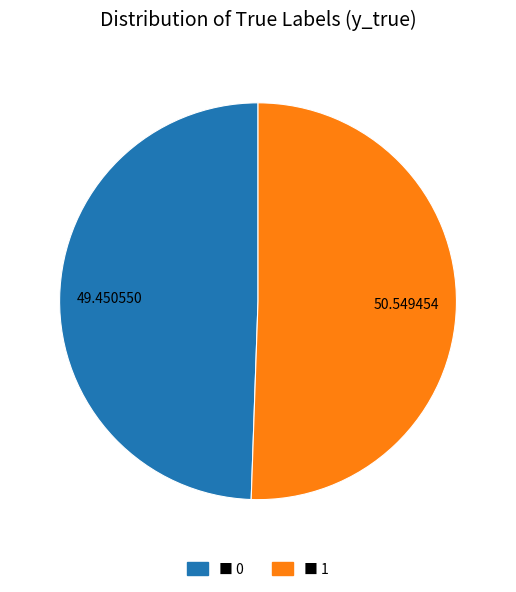

Does any single category account for the majority?

Yes